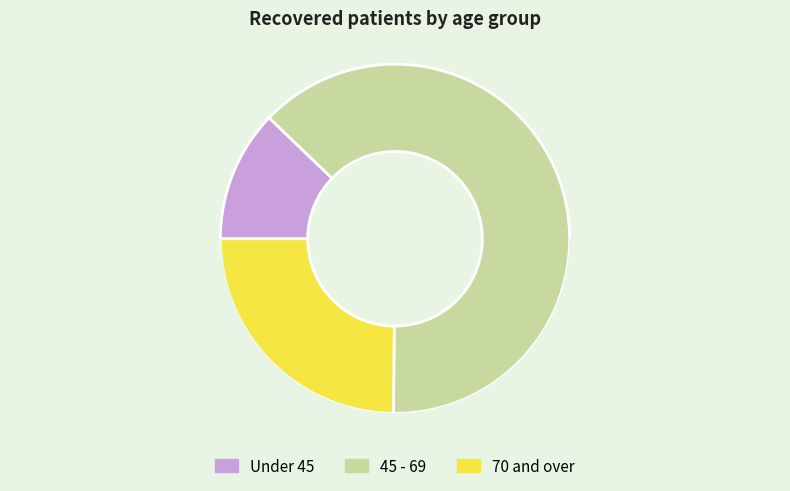

Is there any slice that represents more than half of the pie?

Yes